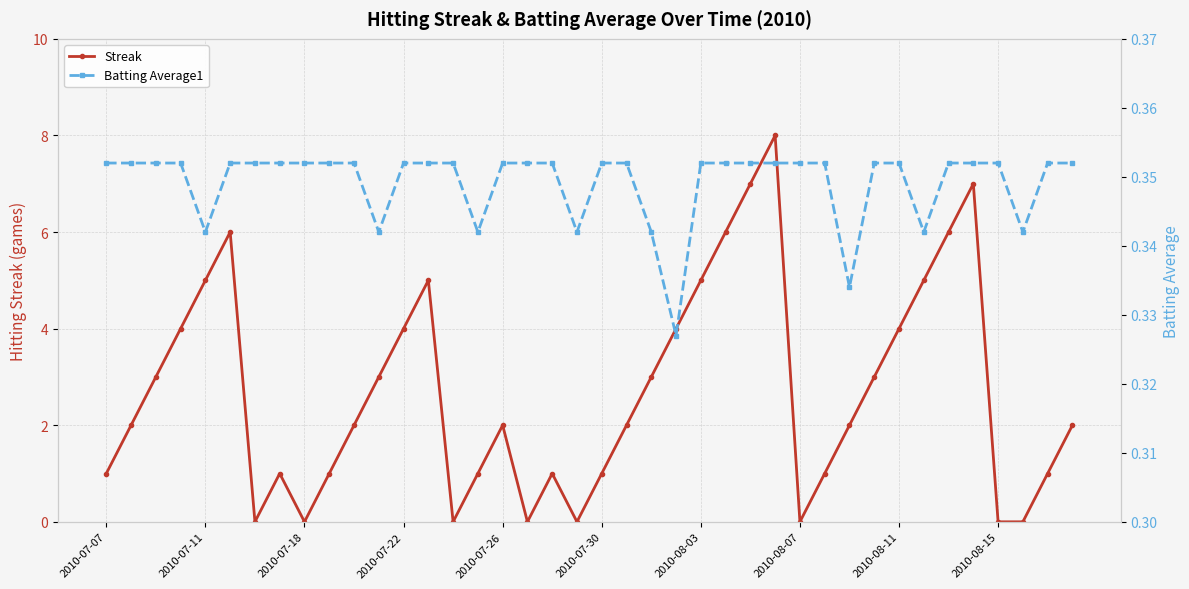

The Streak series shows 4 at 2010-07-22. True or false?

True